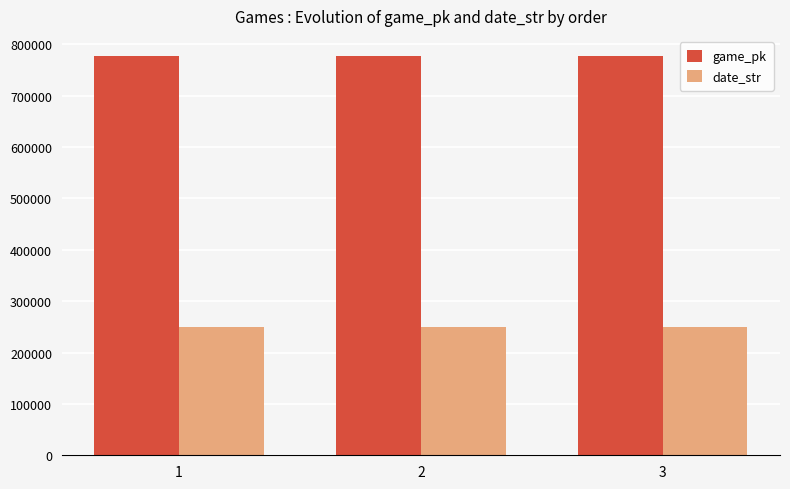

Are the bars horizontal?

No